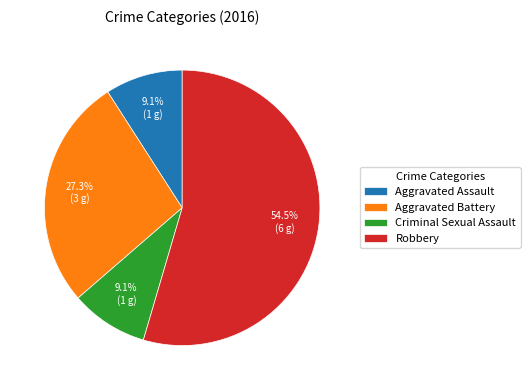

What percentage is the Aggravated Assault slice, to the nearest percent?

9%